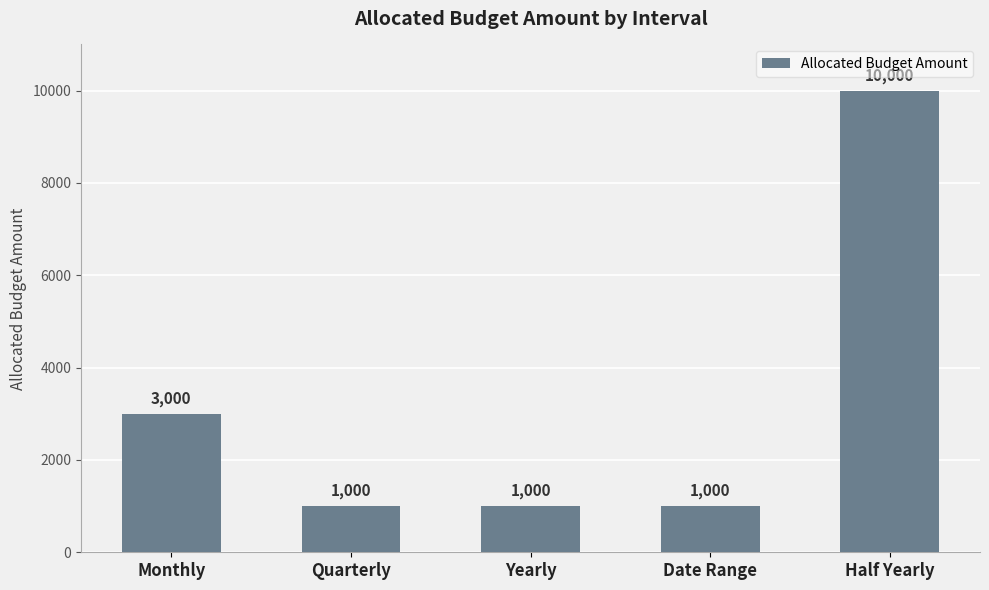

True or false: the data shows 17748 at Half Yearly.

False